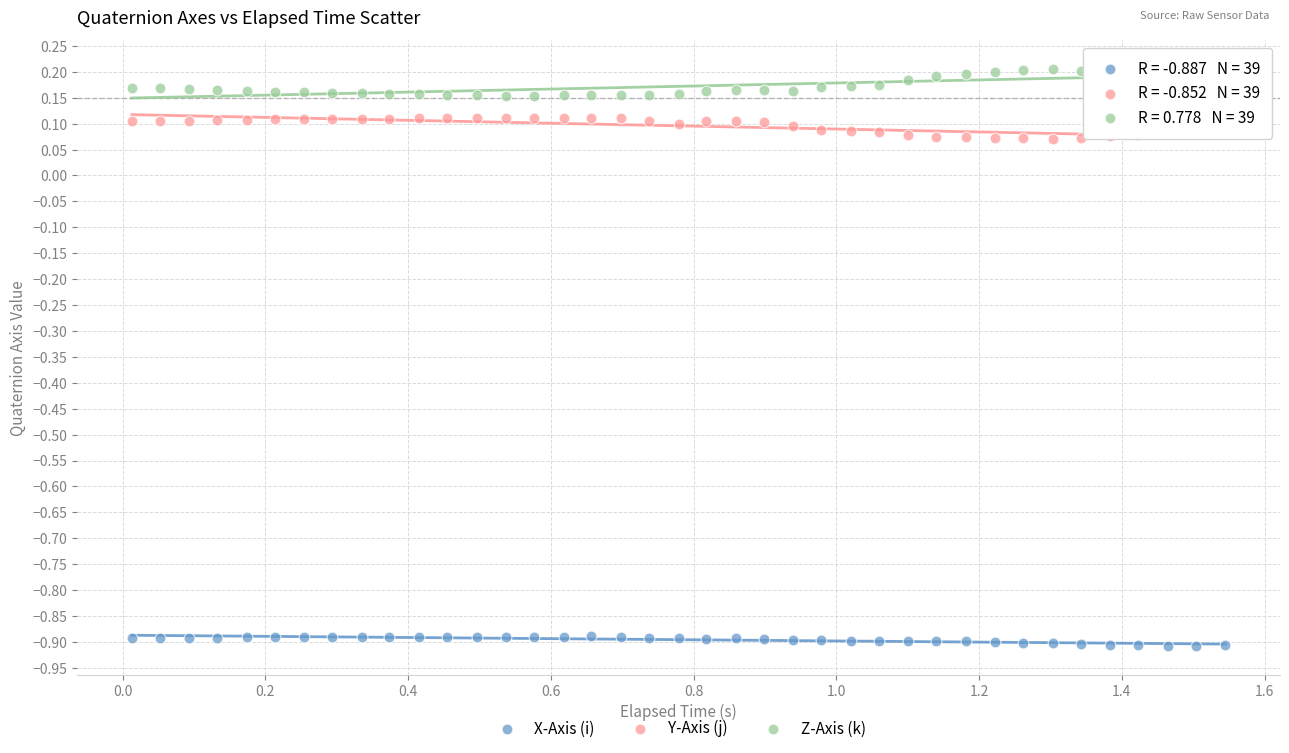

What is the X range (max minus min) for the scatter plot?

1.5